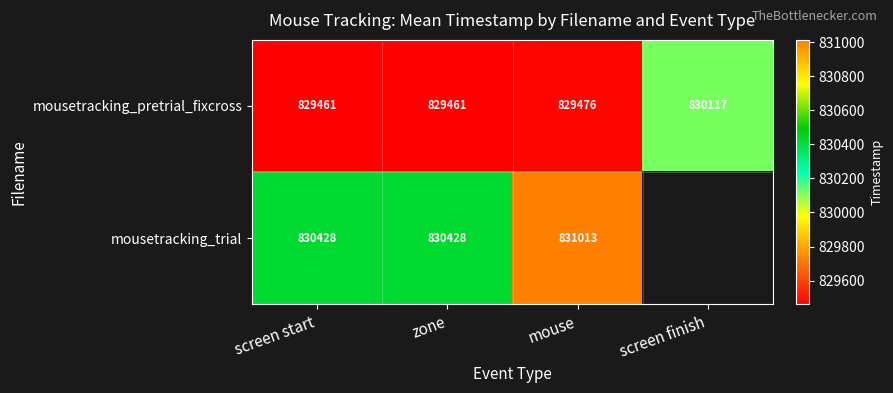

Between zone and mouse, which series saw the biggest shift?

mousetracking_trial